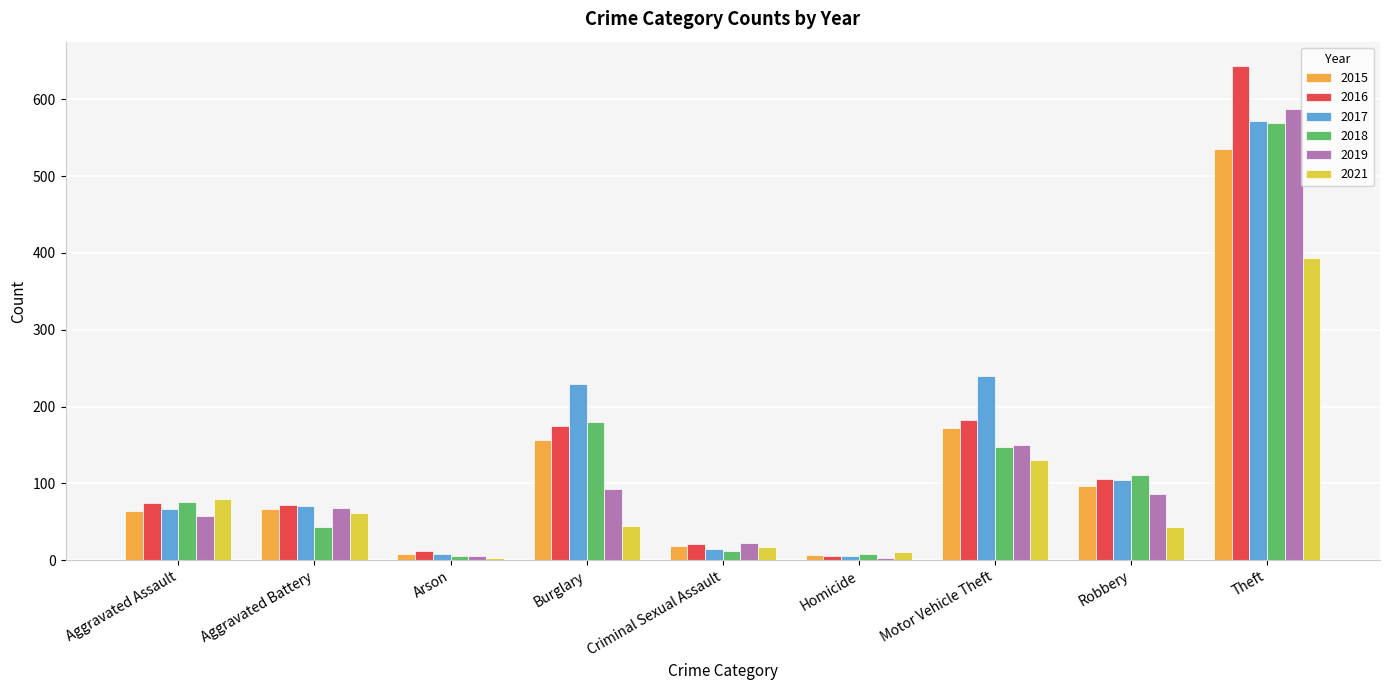

What is the total value across all series at Theft?

3299